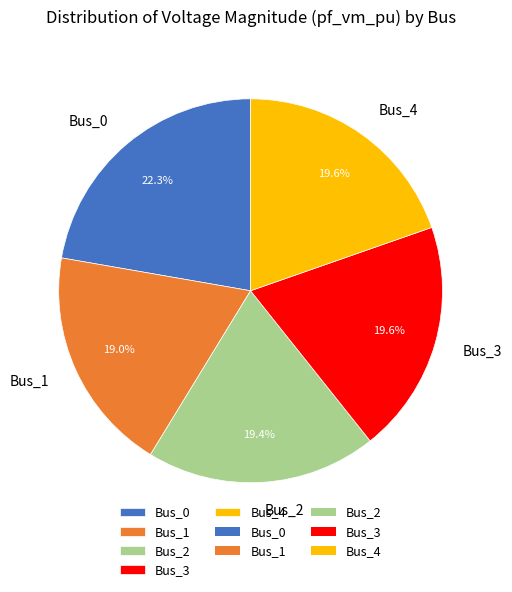

What is the total percentage of Bus_0 and Bus_2?

41.7%